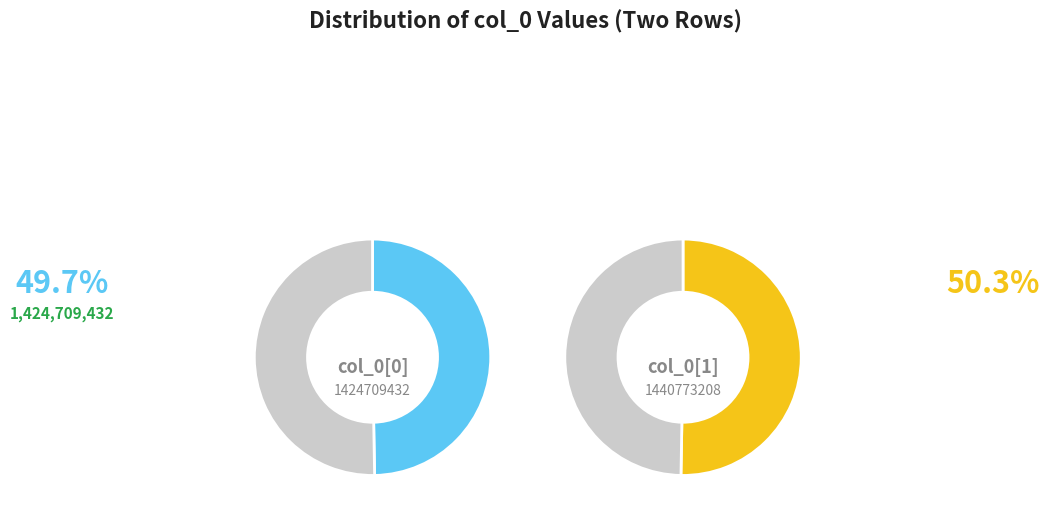

Is it true that 1440773208 is 60% of the pie?

False